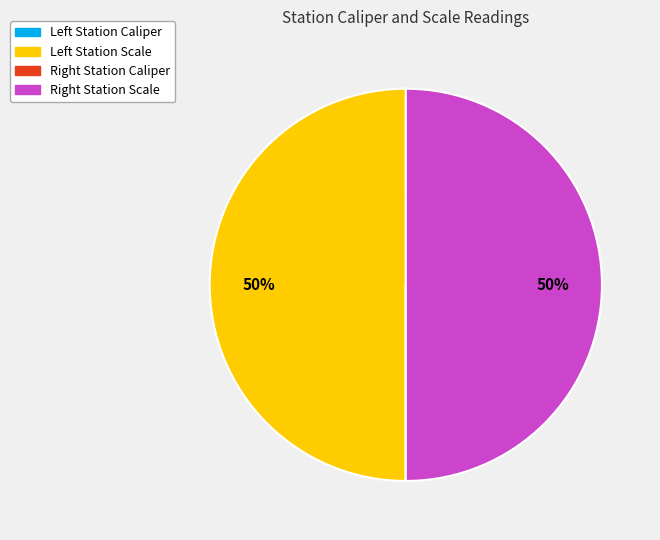

To the nearest percent, what is the difference between the largest and smallest slice percentages?

50%